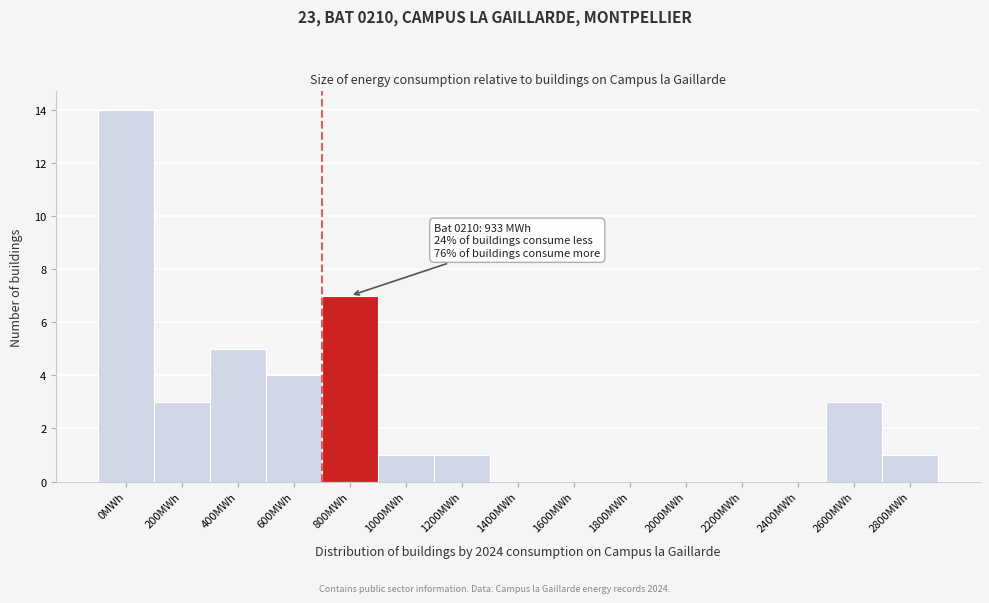

Reading left to right, transcribe all the data shown in this chart.

0MWh=14	200MWh=3	400MWh=5	600MWh=4	800MWh=7	1000MWh=1	1200MWh=1	1400MWh=0	1600MWh=0	1800MWh=0	2000MWh=0	2200MWh=0	2400MWh=0	2600MWh=3	2800MWh=1